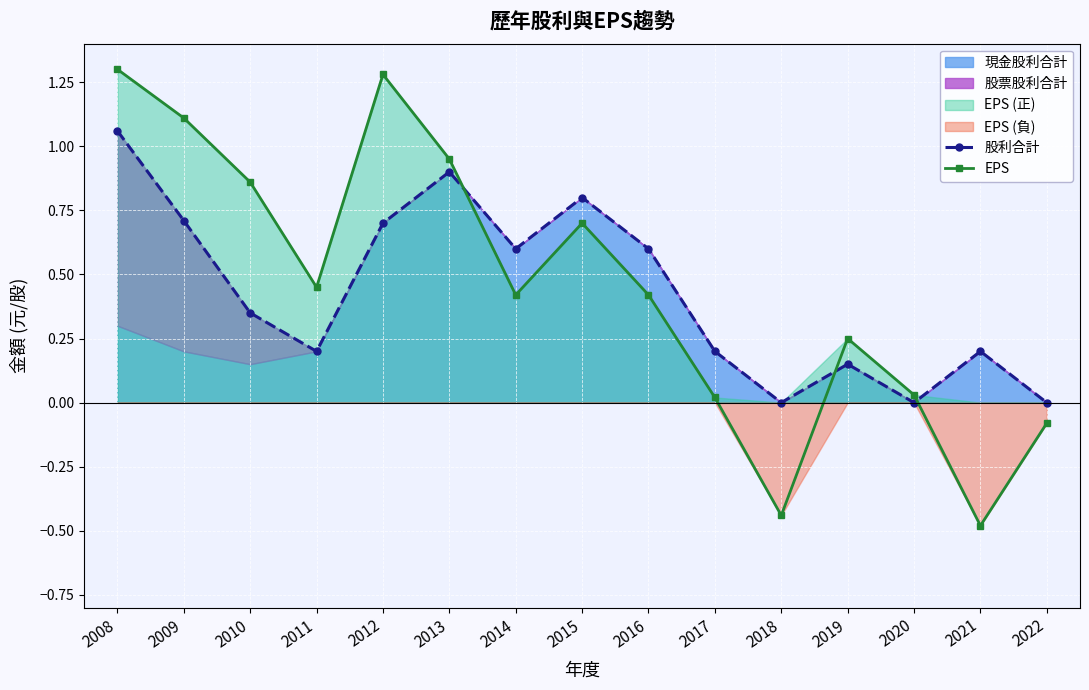

True or false: EPS has more than 1 points higher than both neighbors.

True